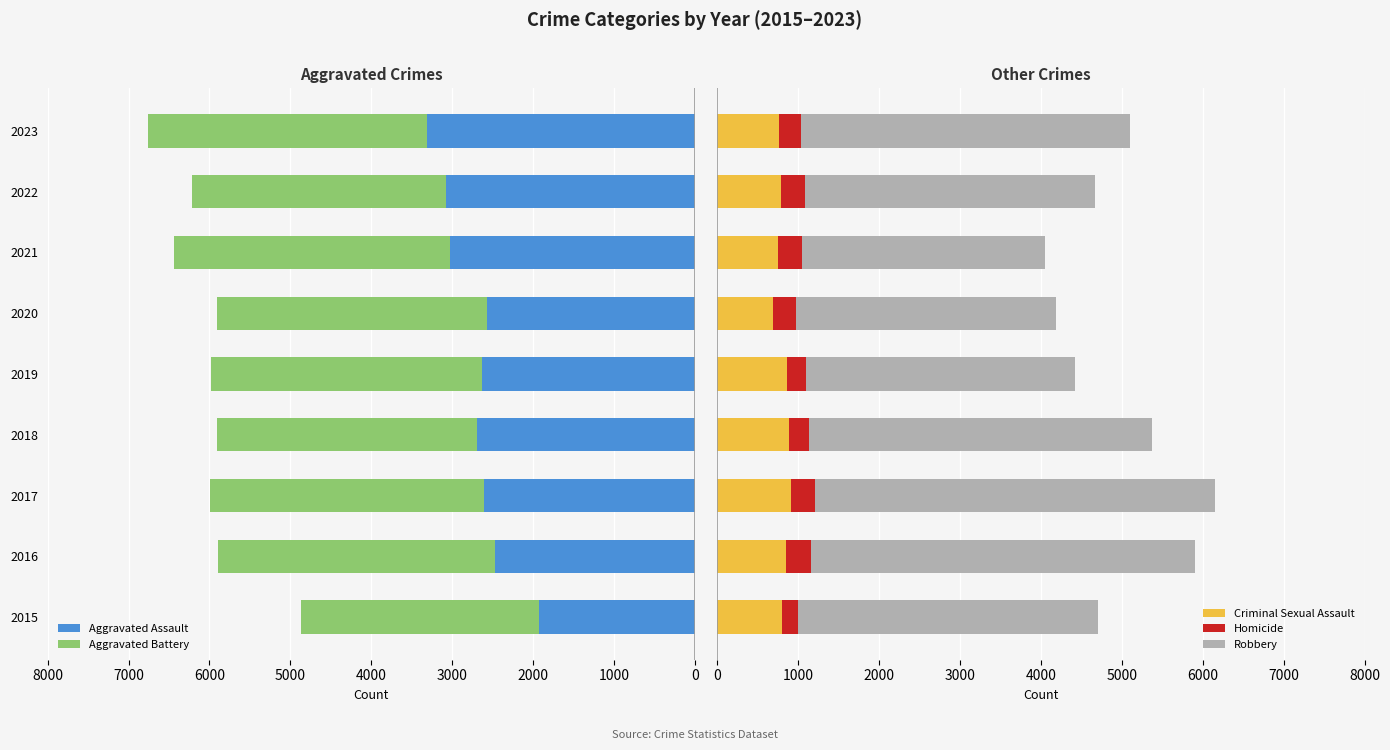

What is the maximum value for Criminal Sexual Assault?

911